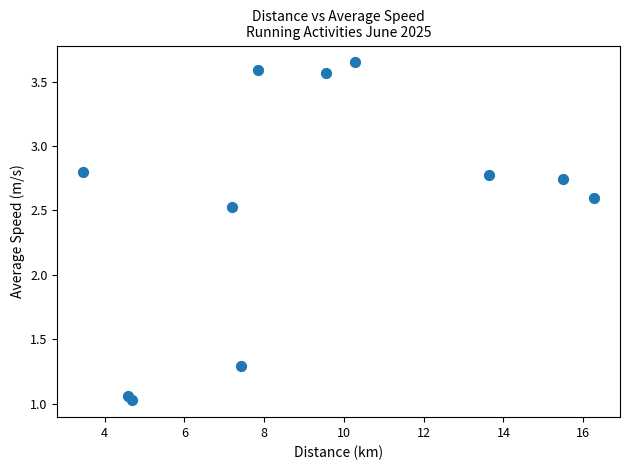

What Y value in the scatter plot is closest to 2?

2.5